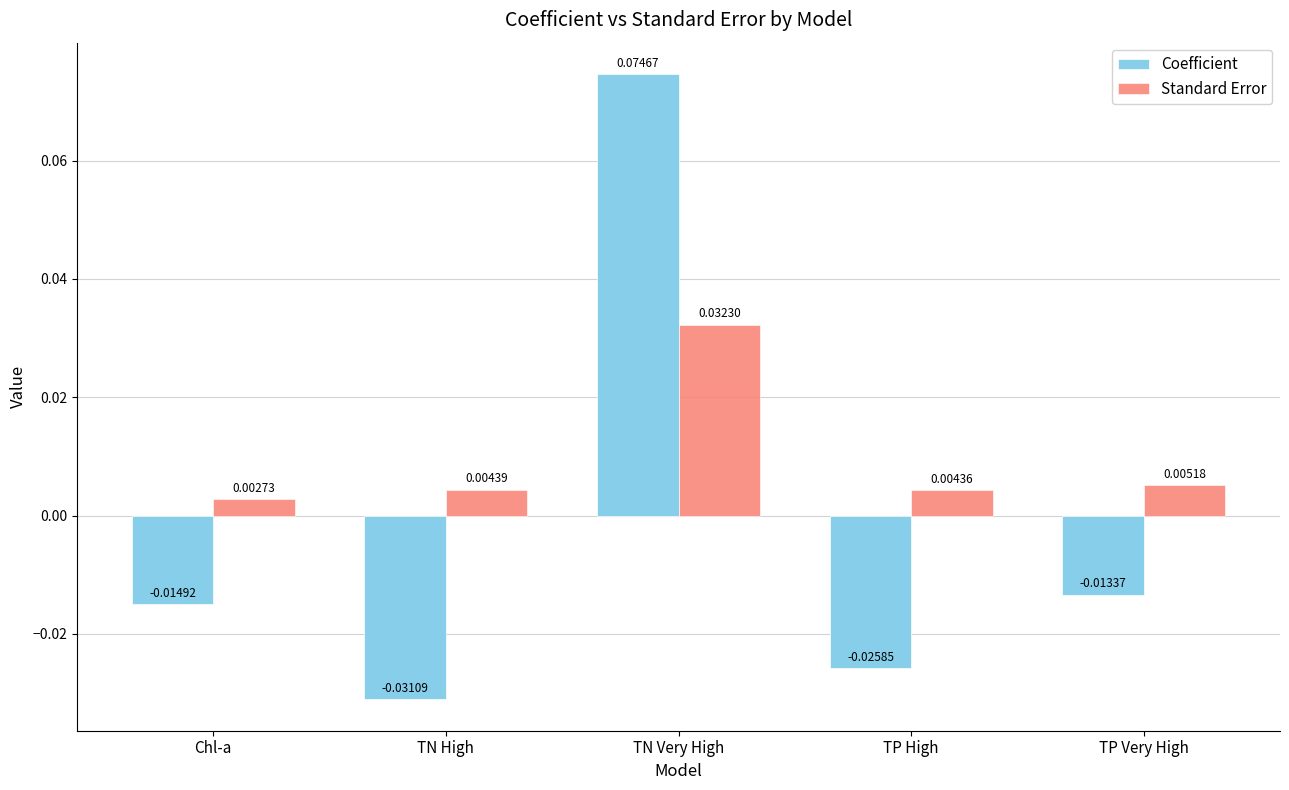

How many bars are there in each group?

2